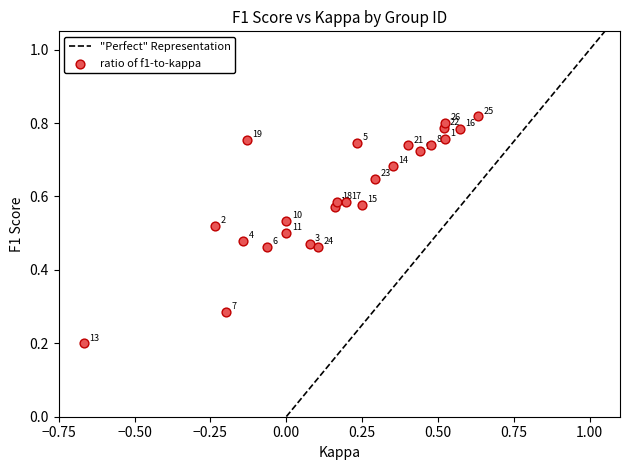

What is the range of X values (max minus min)?

1.3